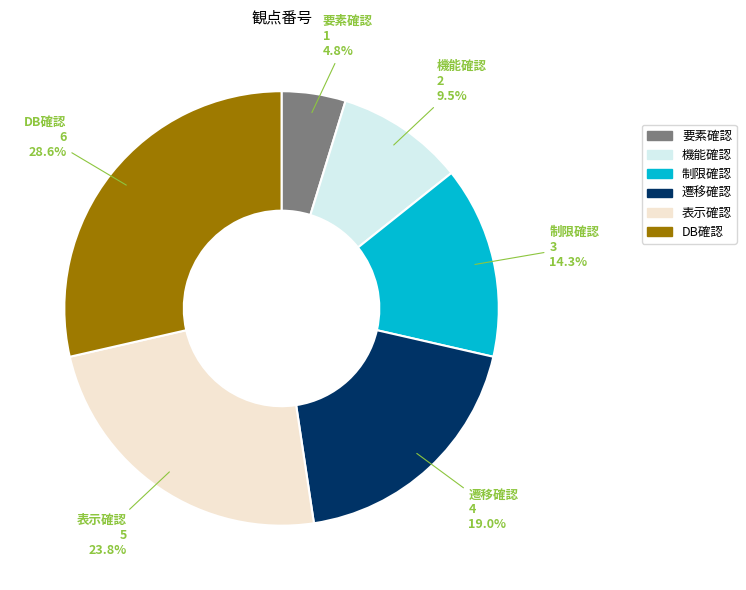

Is the sum of 遷移確認 and DB確認 greater than half?

No